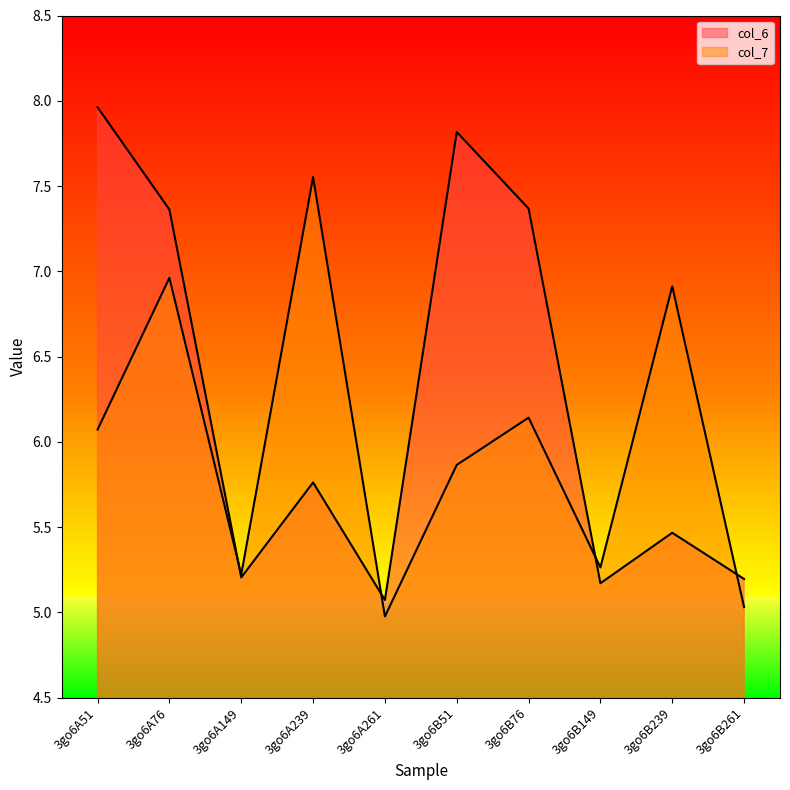

What is the maximum value for col_7?

7.6